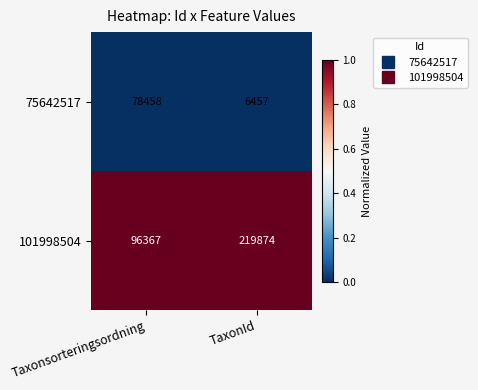

Which series has the largest total across all categories?

101998504